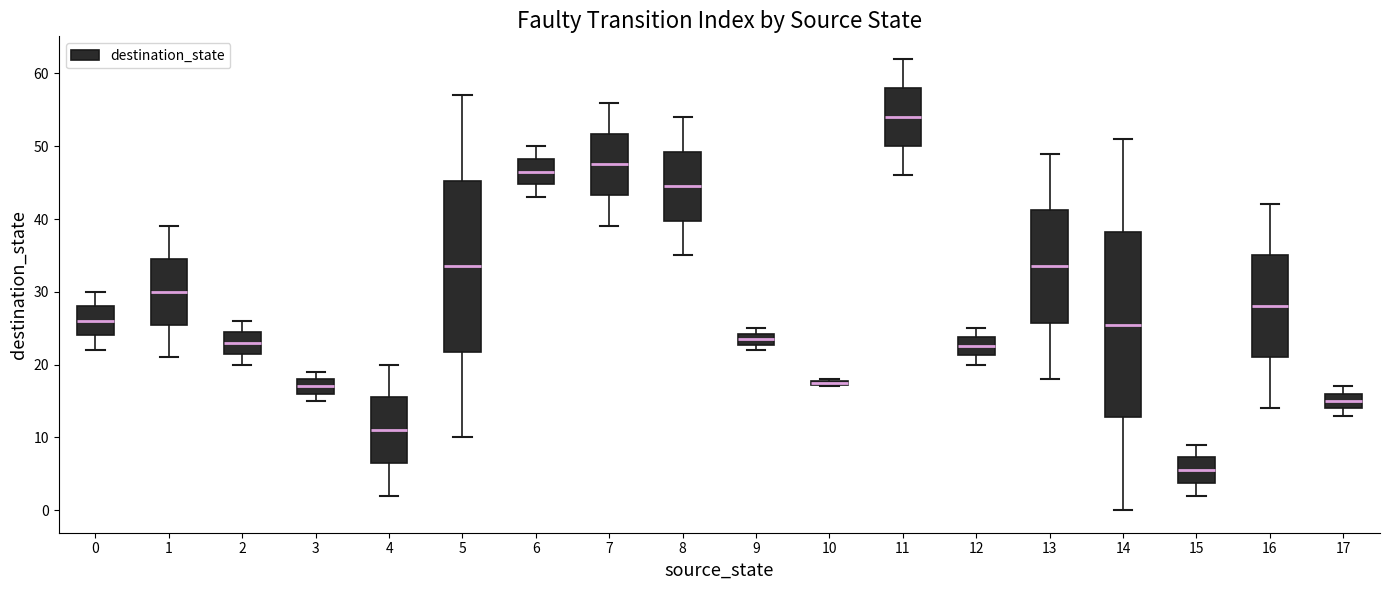

Where does the upper whisker of the box at x = 11 end on the y-axis? The values are not printed on the chart, so give them approximately, as read against the axis.

62